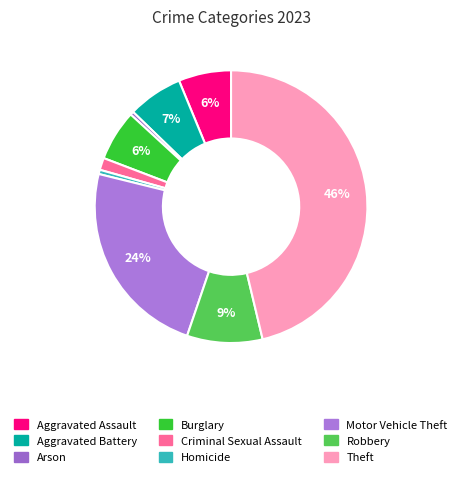

The Robbery slice represents 9% of the pie. True or false?

True